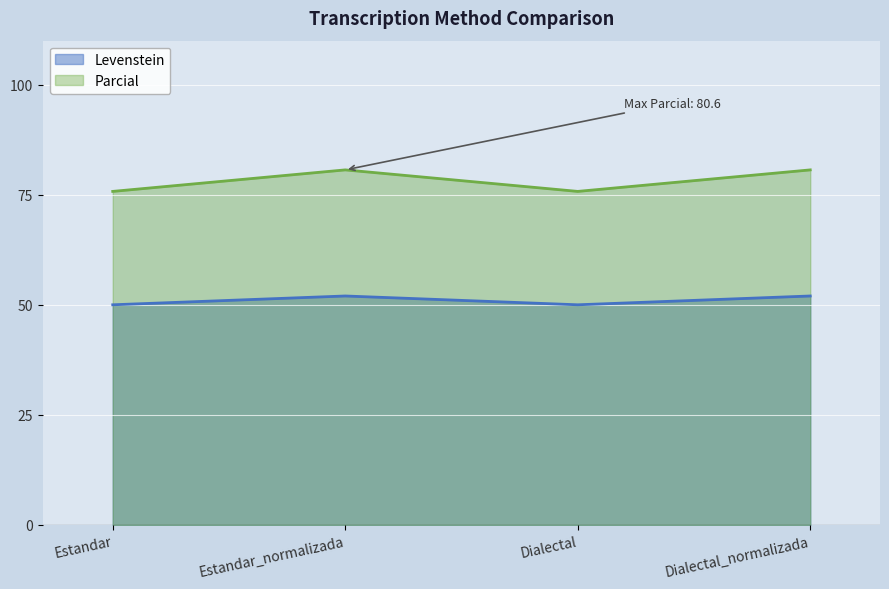

Count the number of categories in the chart.

4